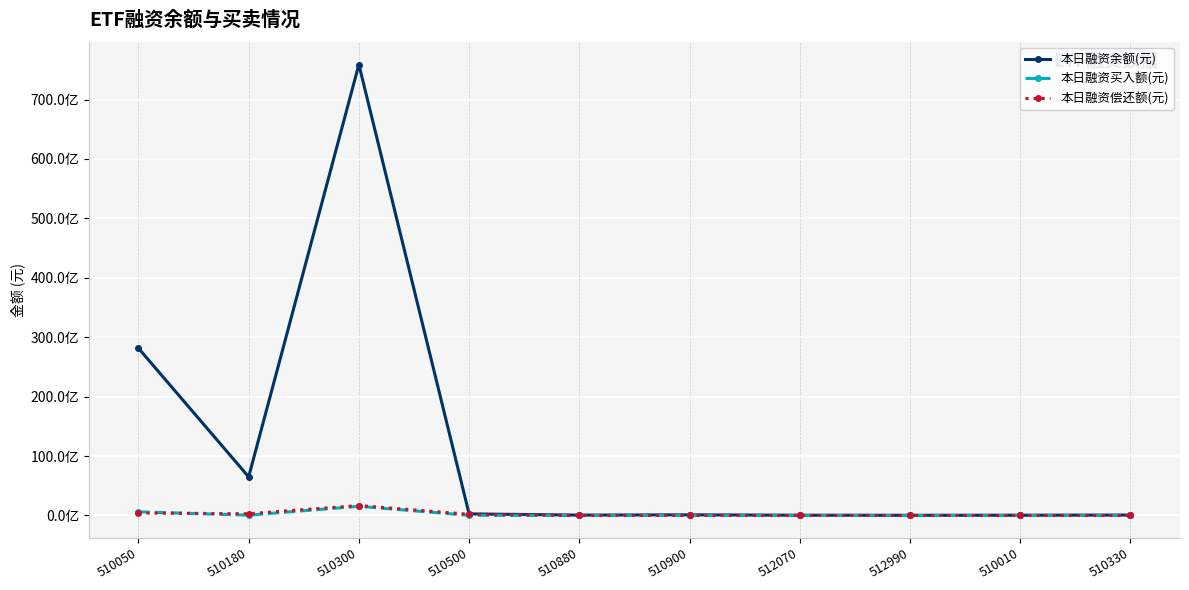

Is this an area chart (filled region under the line)?

No